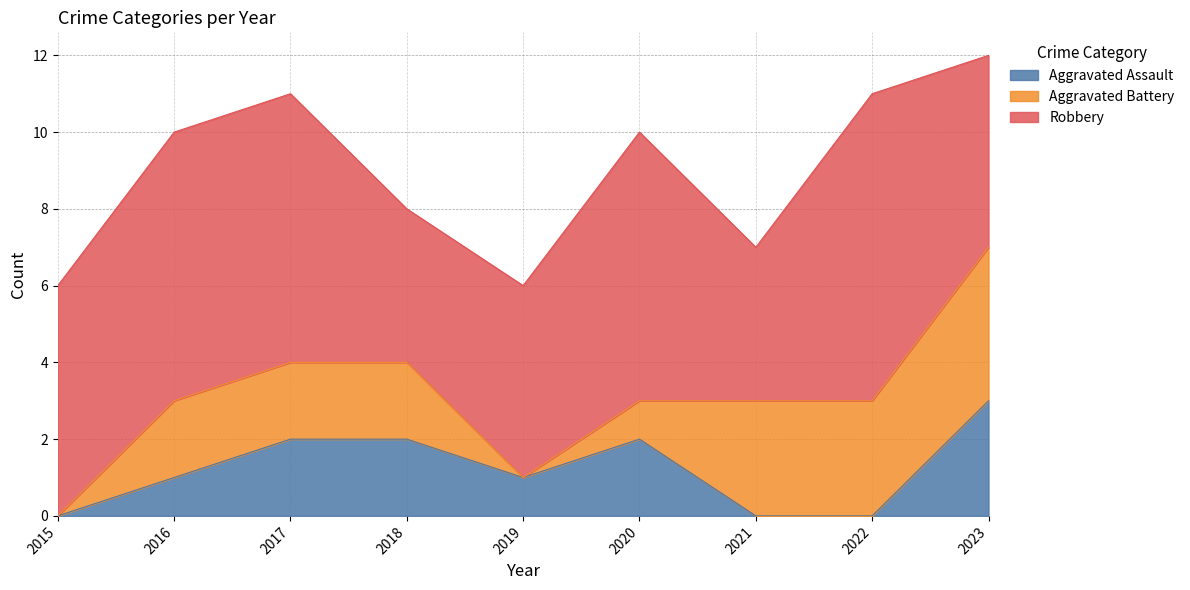

At which category is the sum across all series the highest?

2023